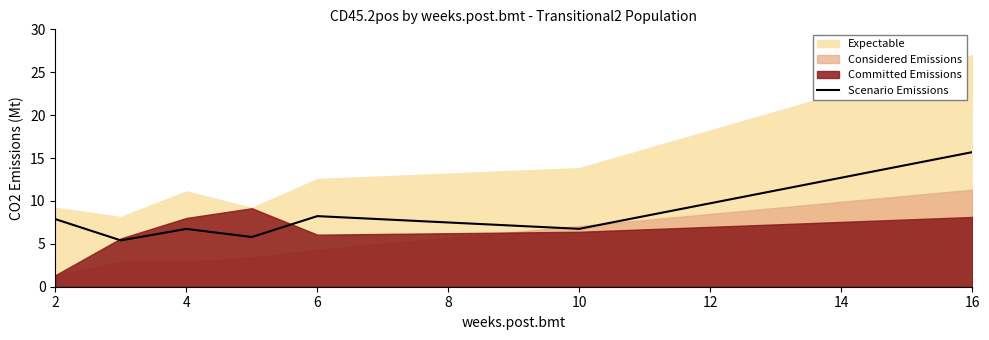

Reading right to left, what are all the values shown in this chart?

15.7	6.7	8.2	5.8	6.7	5.4	7.9